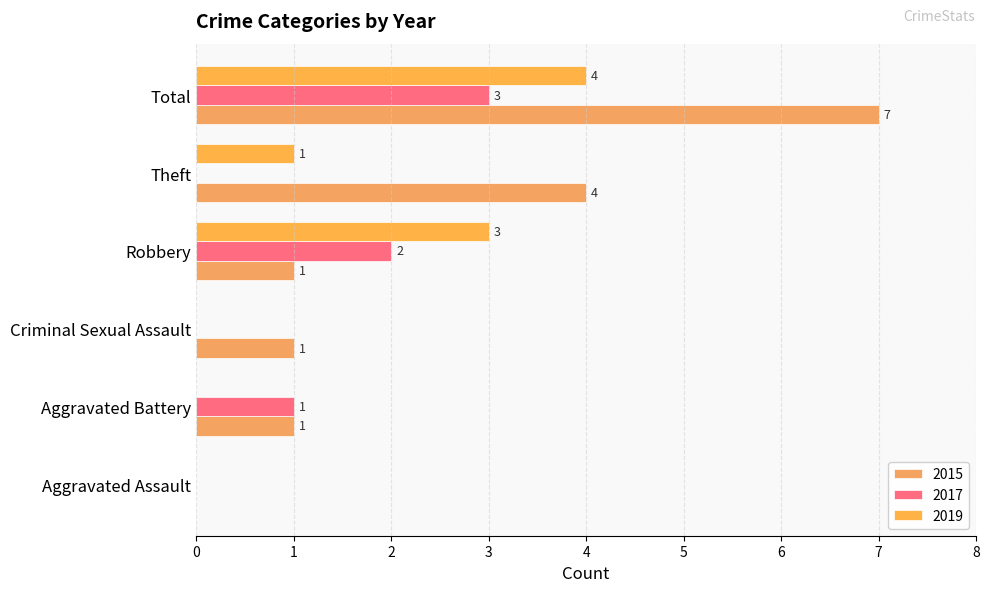

Count the number of data series in this chart.

3